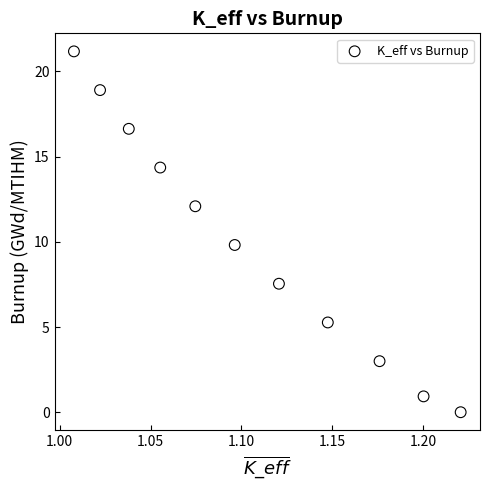

What is the average Y value?

10.0